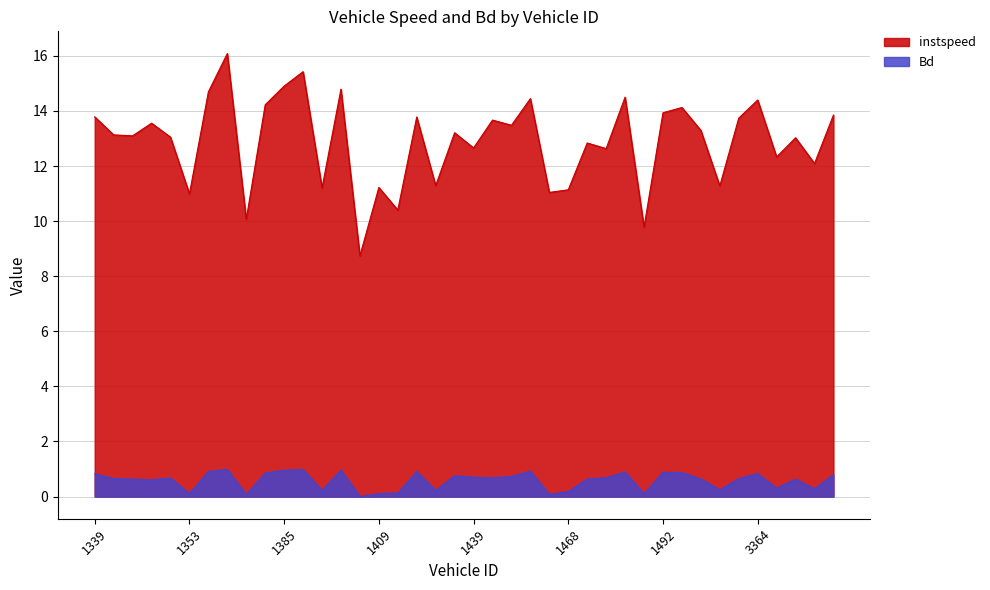

At which category does the chart reach its peak across all series?

1377